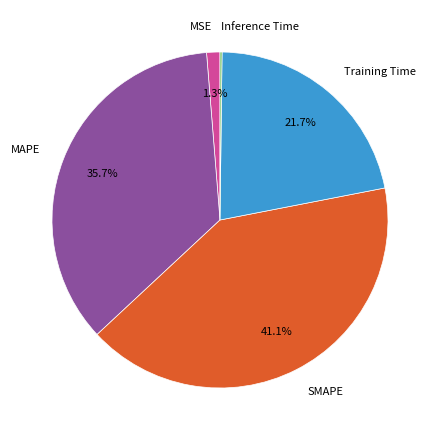

To the nearest percent, what is the average slice percentage?

20%